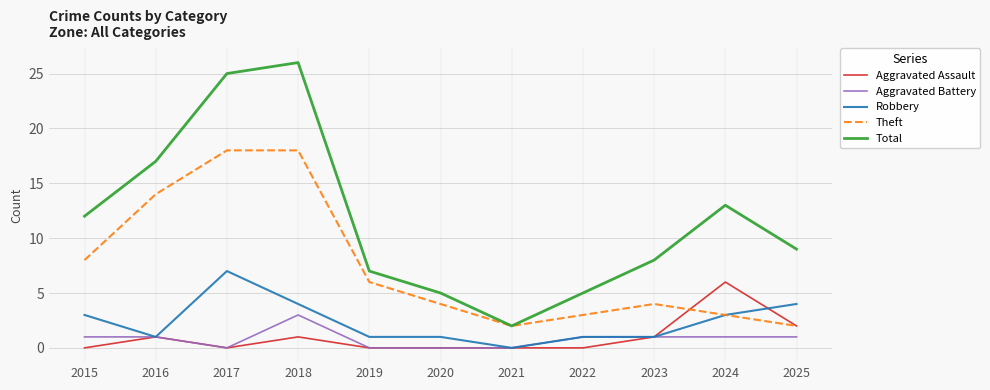

True or false: Robbery and Total intersect in this chart.

False